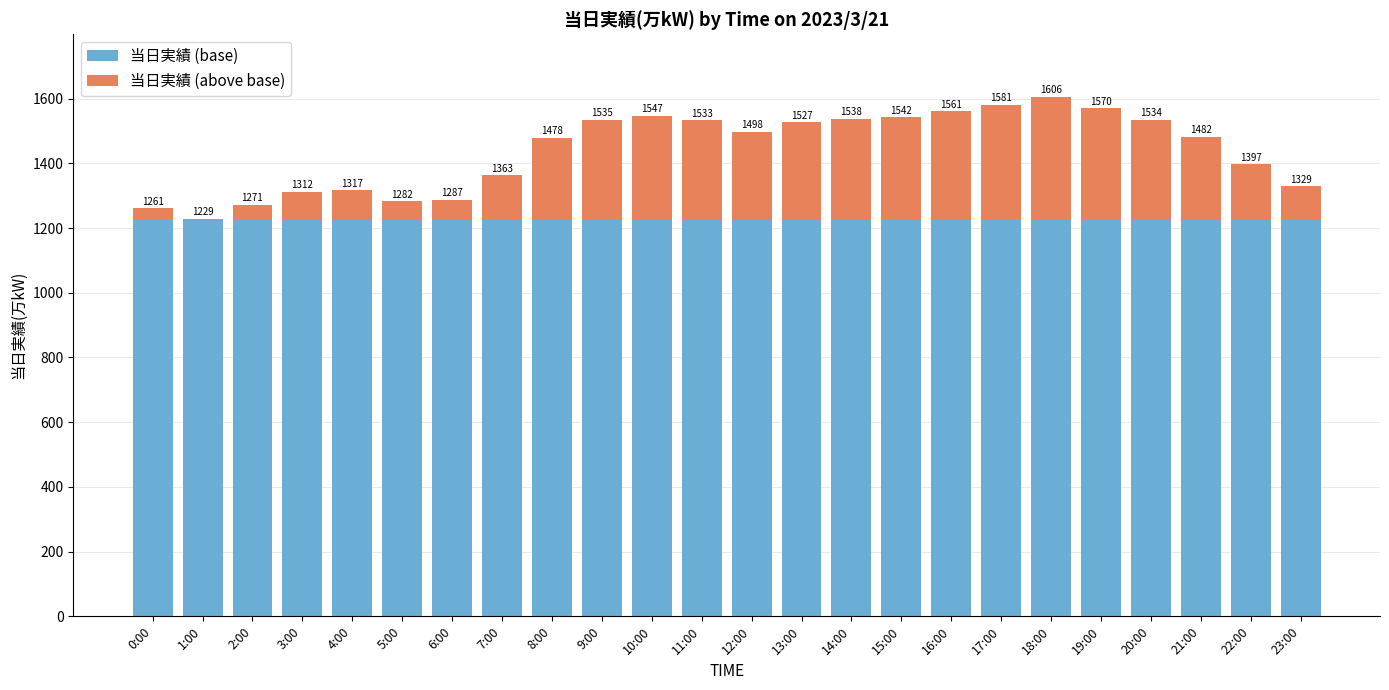

Are the bars horizontal?

No